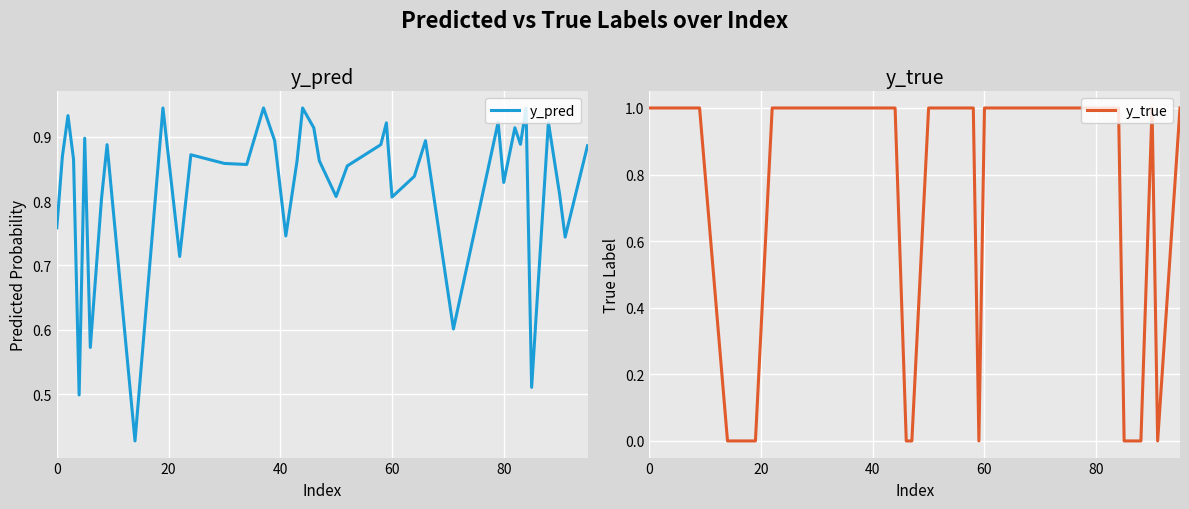

How many lines are shown in the chart?

2